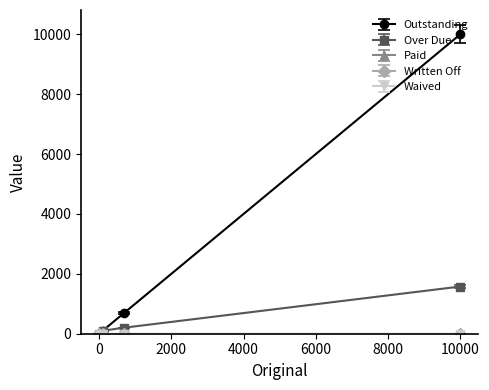

How many lines are shown in the chart?

5